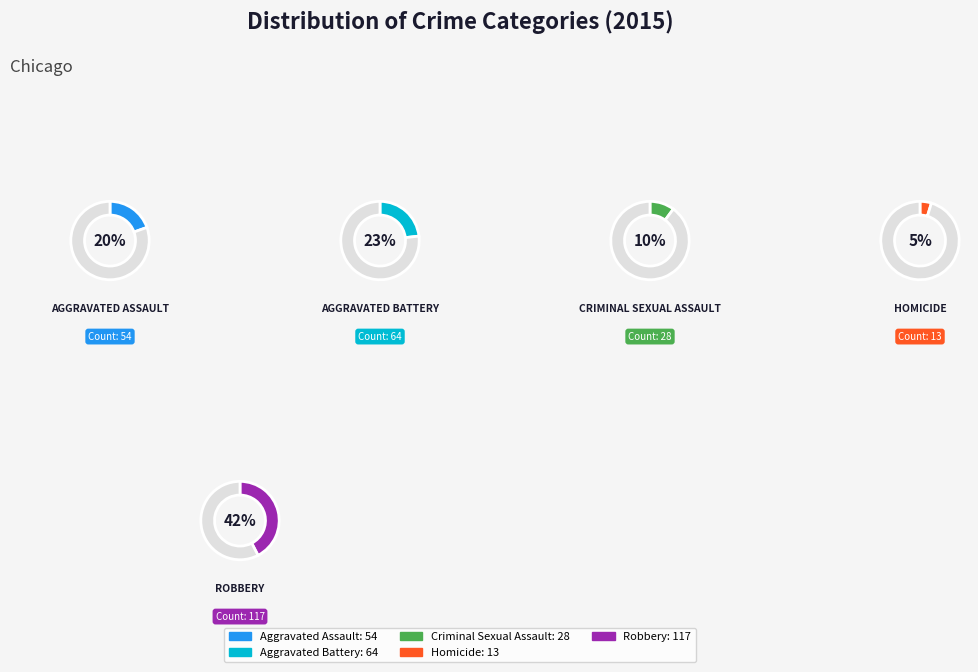

The Aggravated Assault slice represents 20% of the pie. True or false?

True